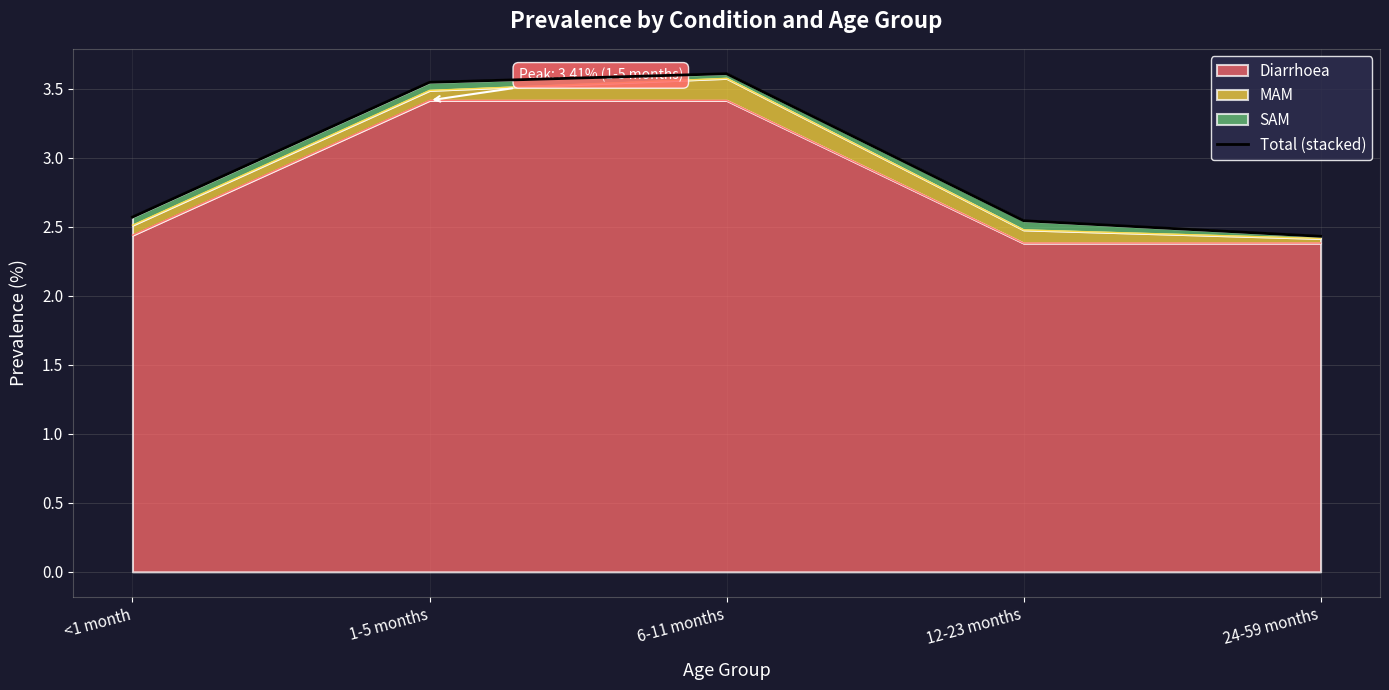

What is the label of the 2nd point from the right?

12-23 months